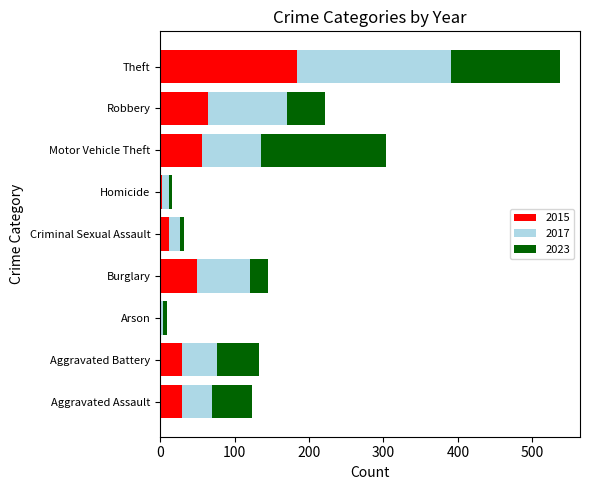

Where is 2015 nearest to the value 92?

Robbery